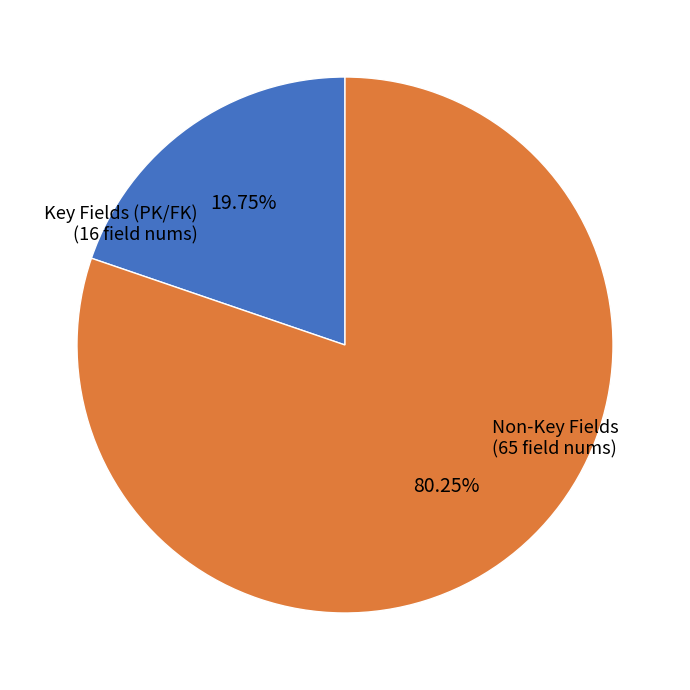

Does any single category account for the majority?

Yes